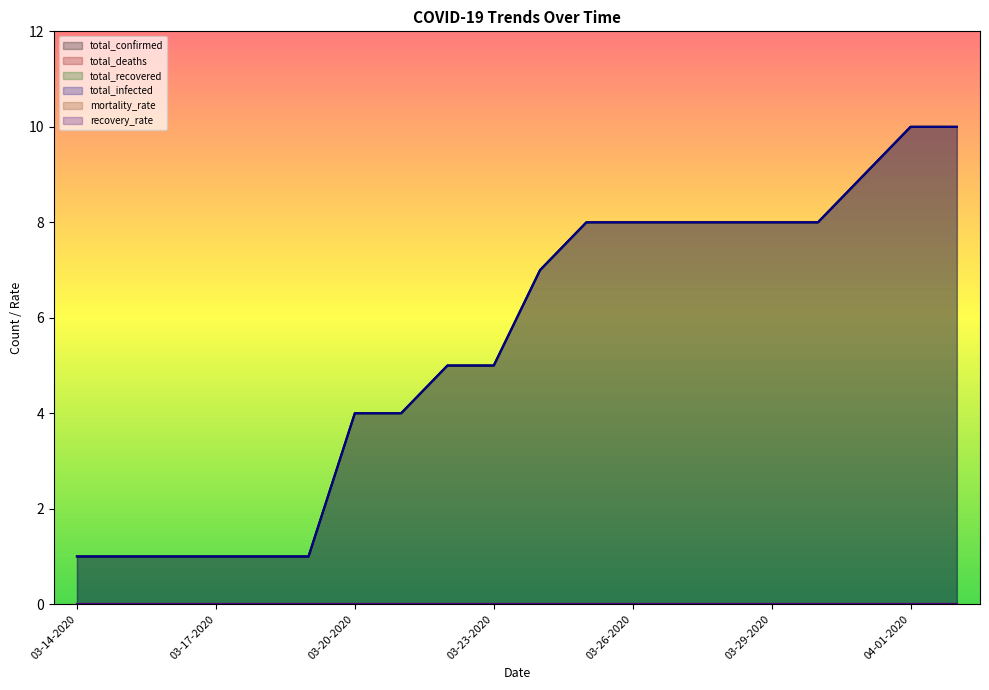

Which series changed the most between 03-21-2020 and 03-29-2020?

total_confirmed